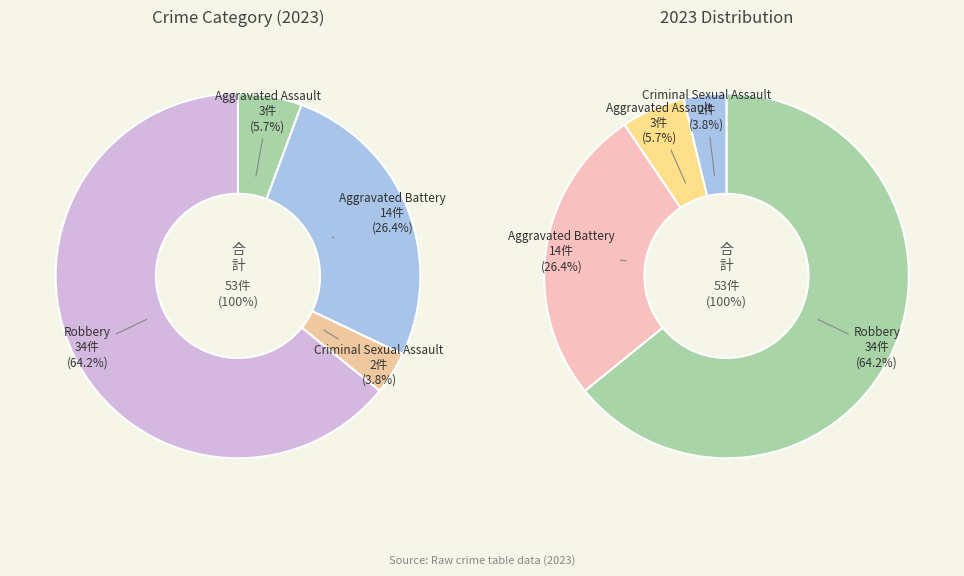

Rank the categories by value from lowest to highest.

Criminal Sexual Assault, Aggravated Assault, Aggravated Battery, Robbery